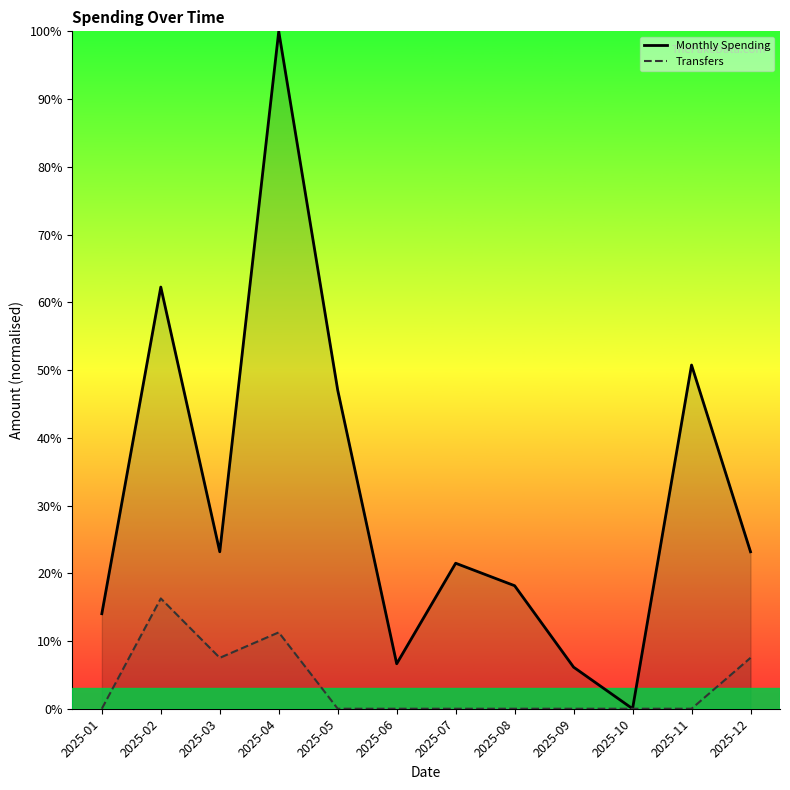

True or false: Monthly Spending and Transfers intersect in this chart.

False